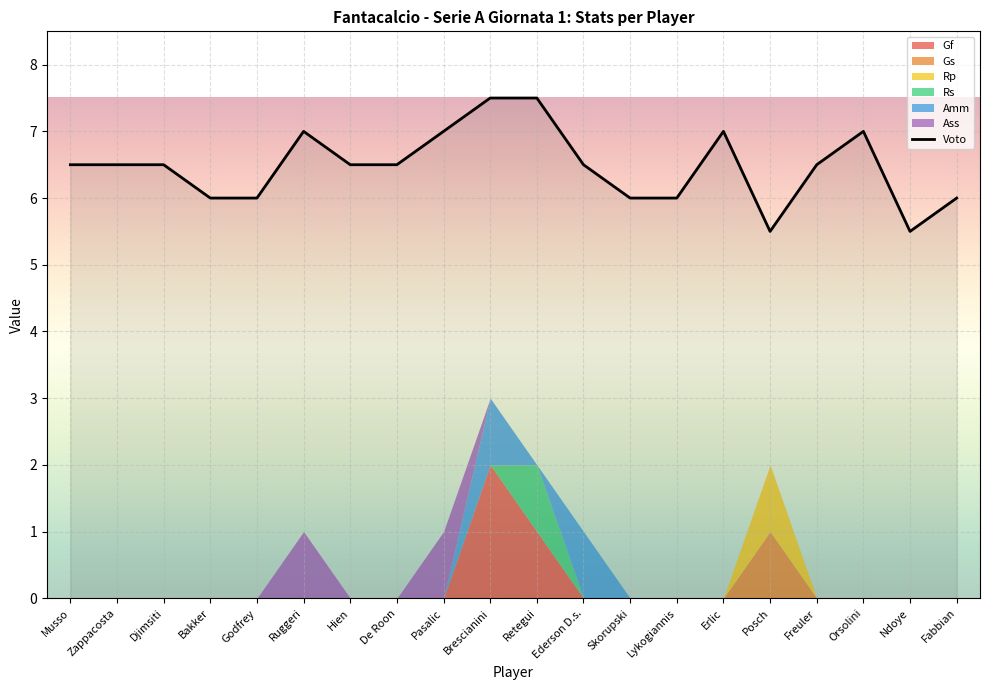

What is the difference between the maximum and minimum values?

2.0